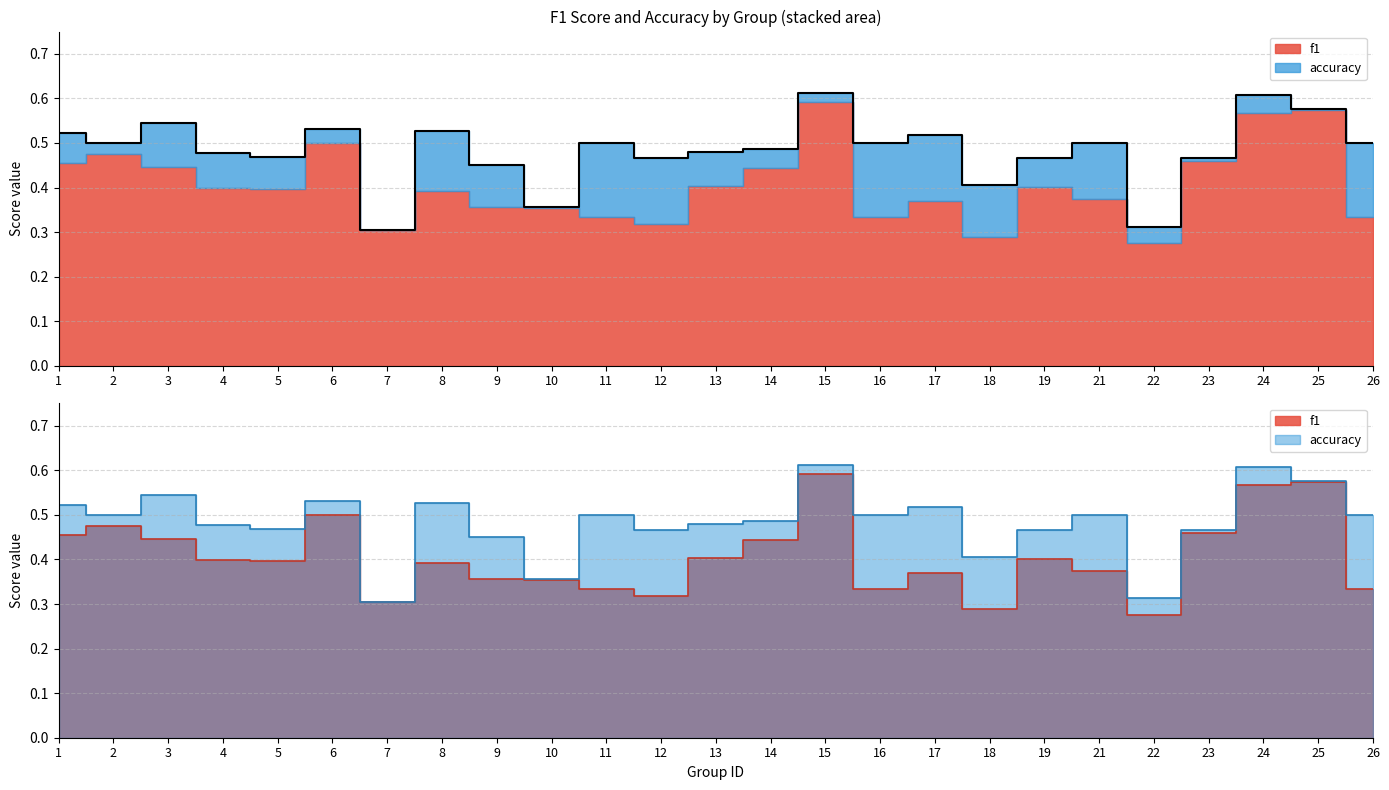

What is the maximum value for accuracy?

0.6